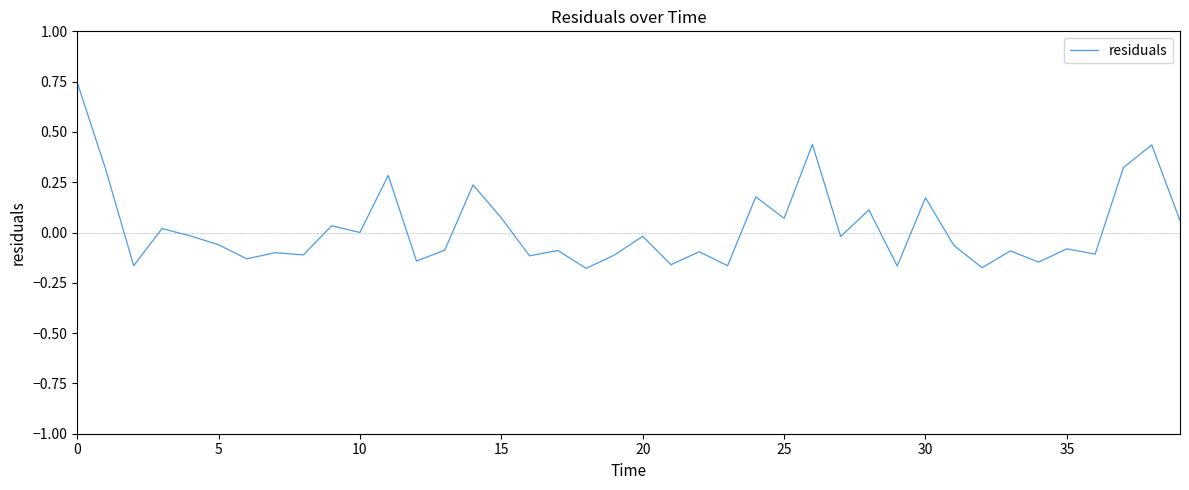

What is the difference between the maximum and minimum values?

0.9